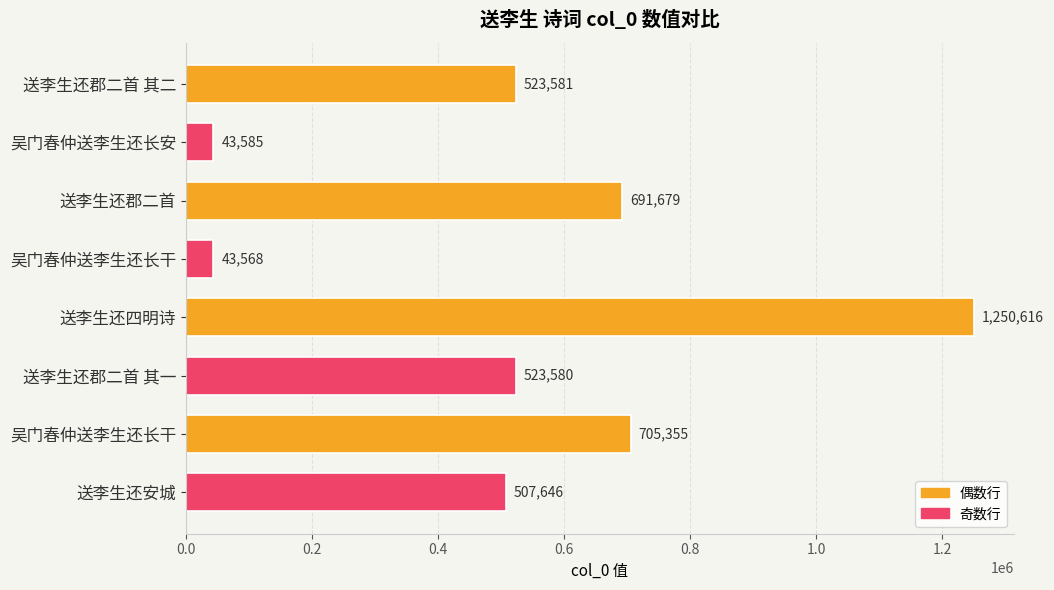

Does the chart contain any negative values?

No